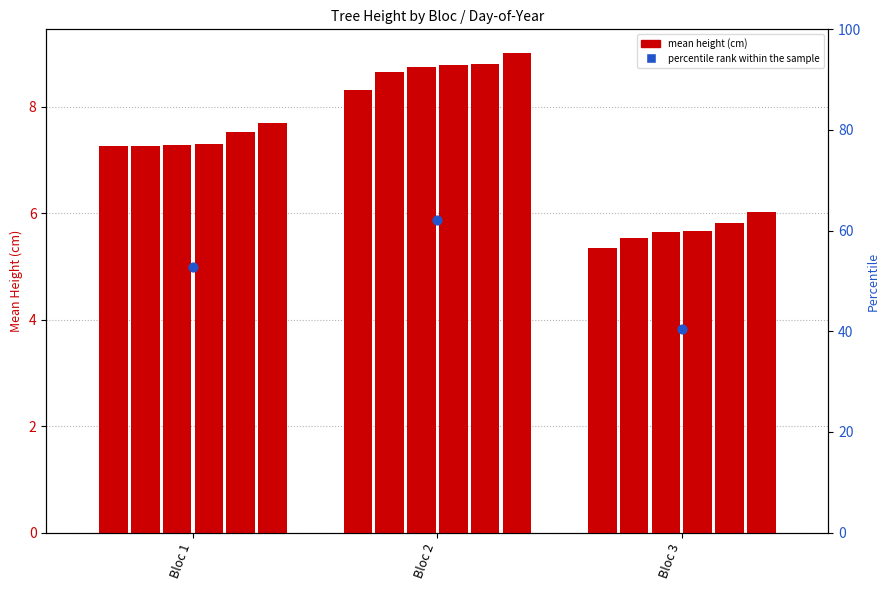

At how many categories does at least one series exceed 50?

2